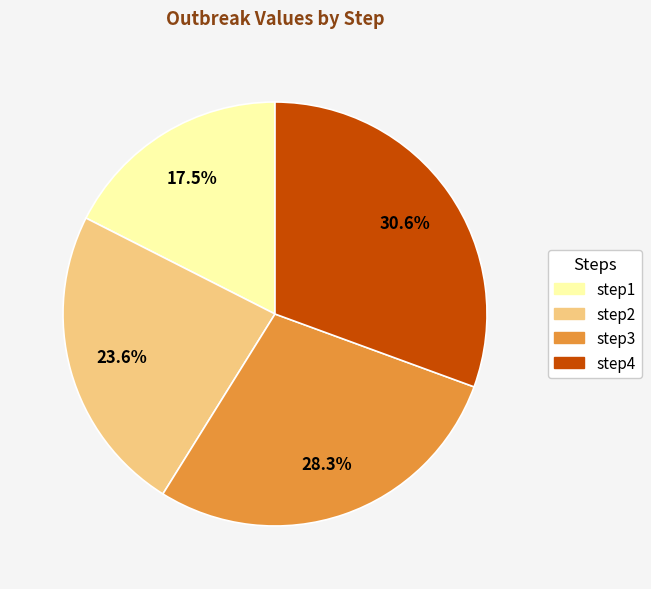

Between step1 and step4, which is larger?

step4